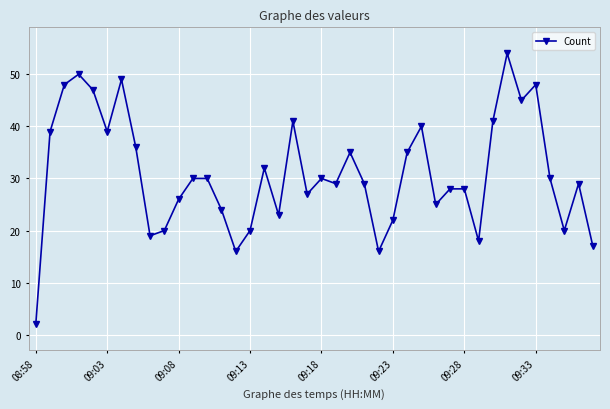

What is the value of the 6th point from the left?

39